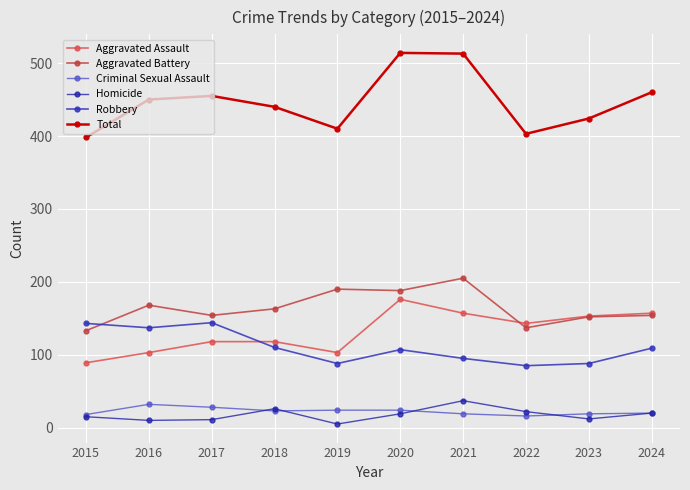

Where is Criminal Sexual Assault nearest to the value 24?

2019